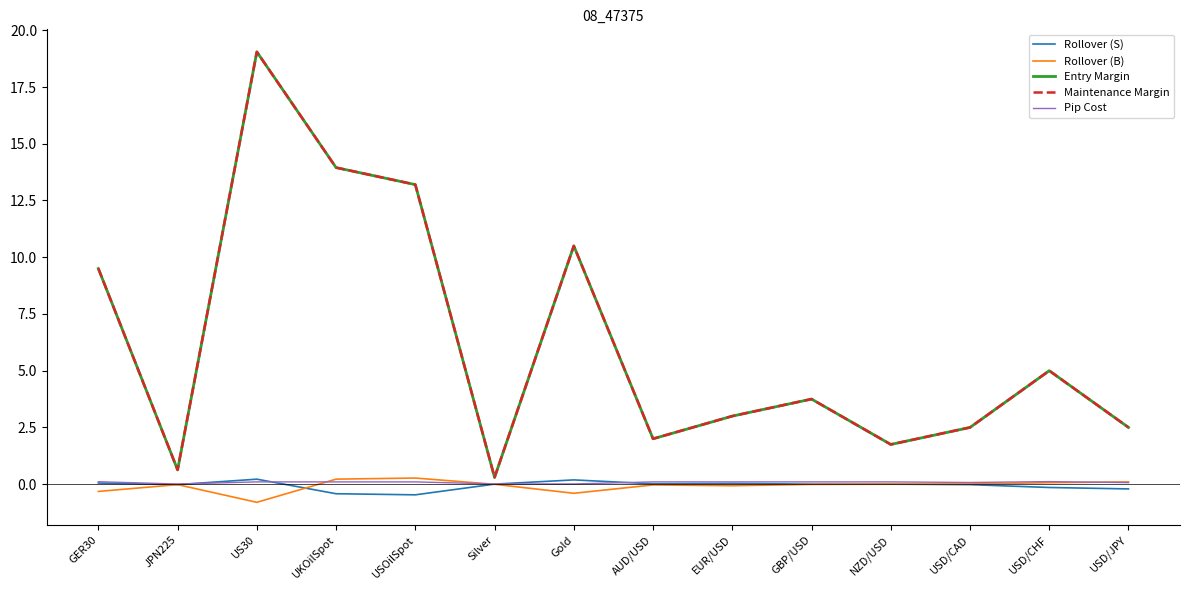

What position from the right is UKOilSpot?

11